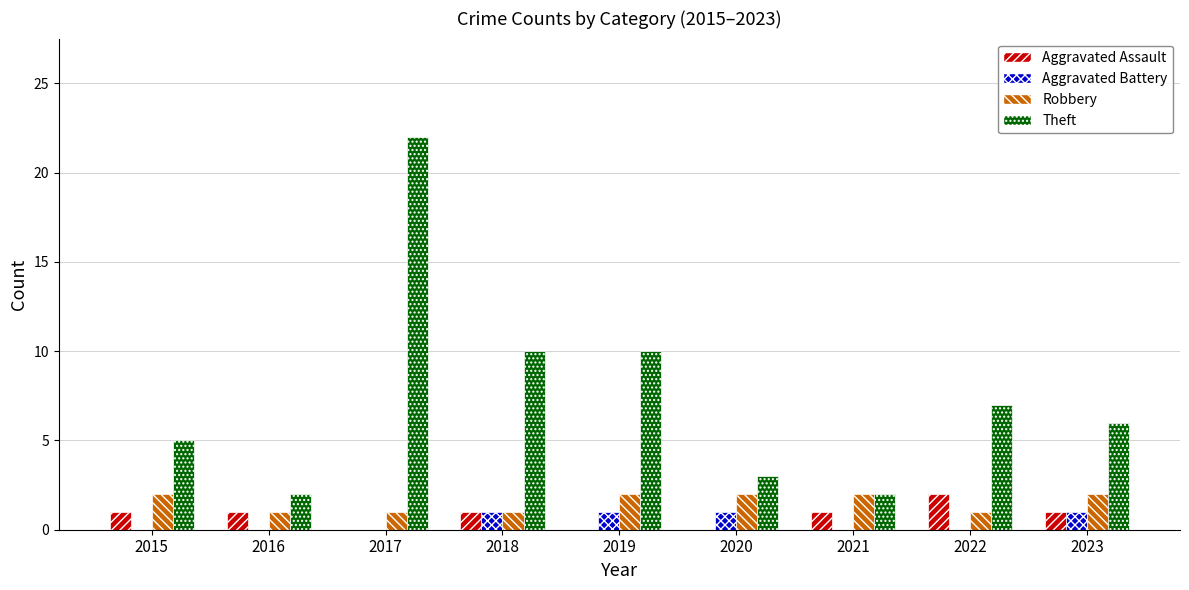

The Aggravated Assault series shows 2 at 2022. True or false?

True